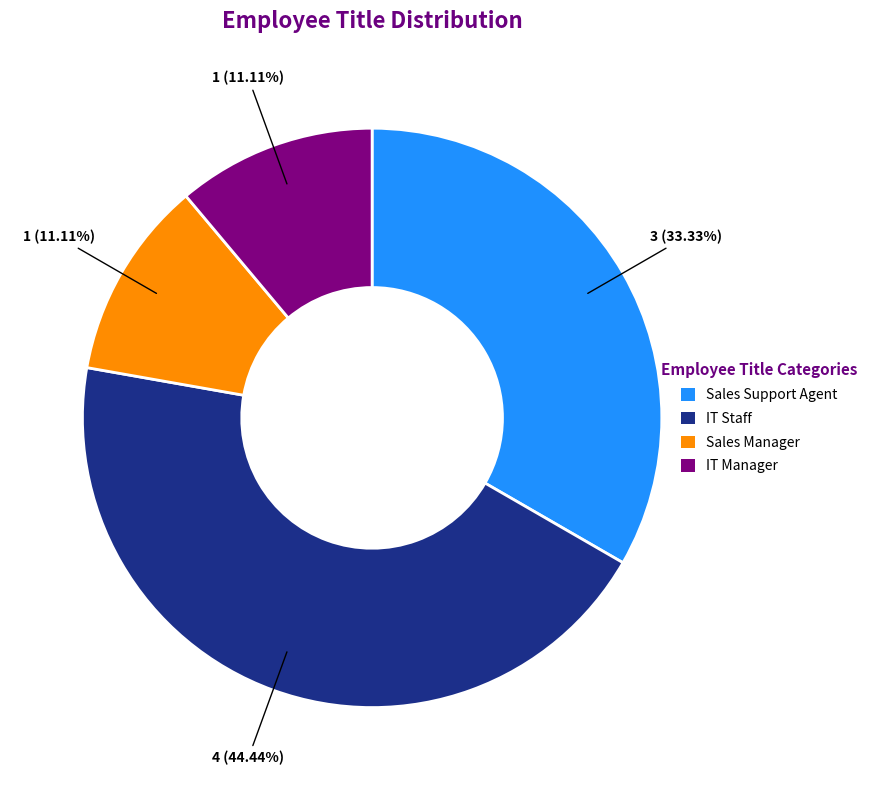

Combined, do IT Staff and Sales Support Agent account for over 50%?

Yes